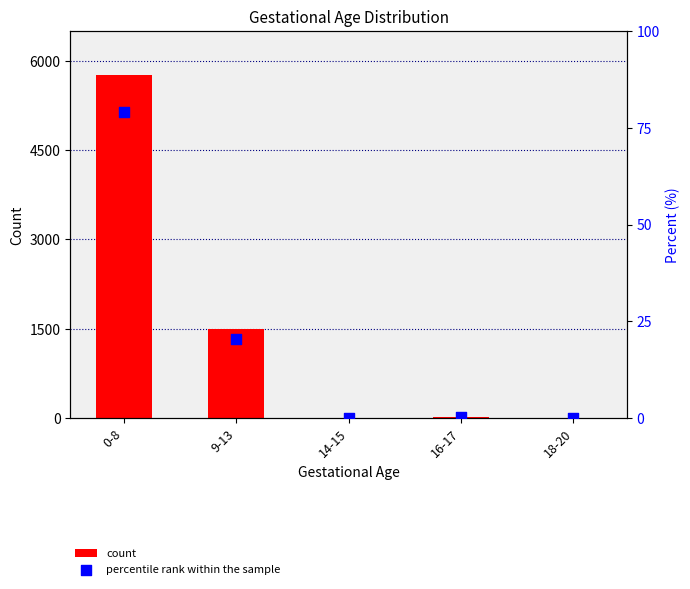

Which series has the largest total across all categories?

count